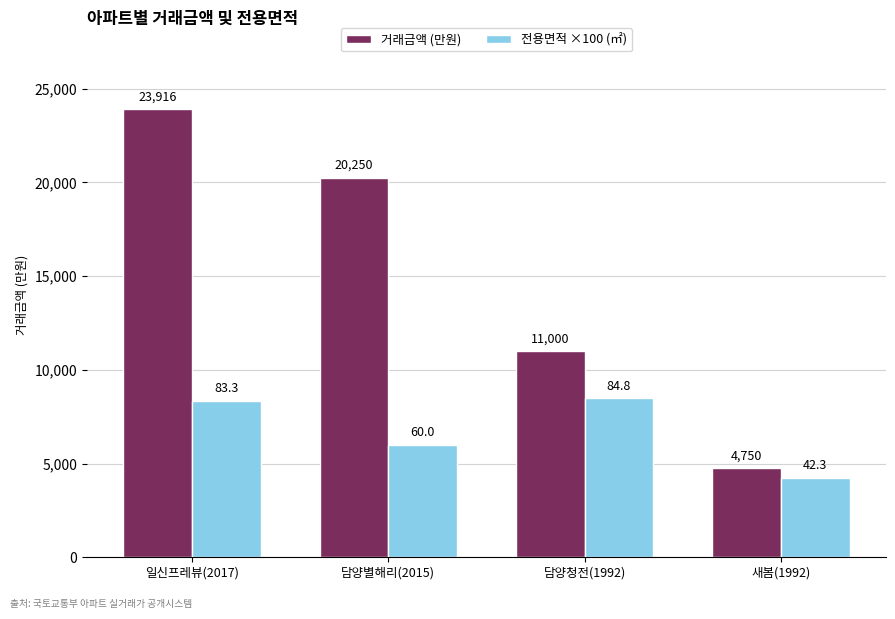

What is the approximate value of 거래금액 (만원) at 담양청전(1992)?

11000.0